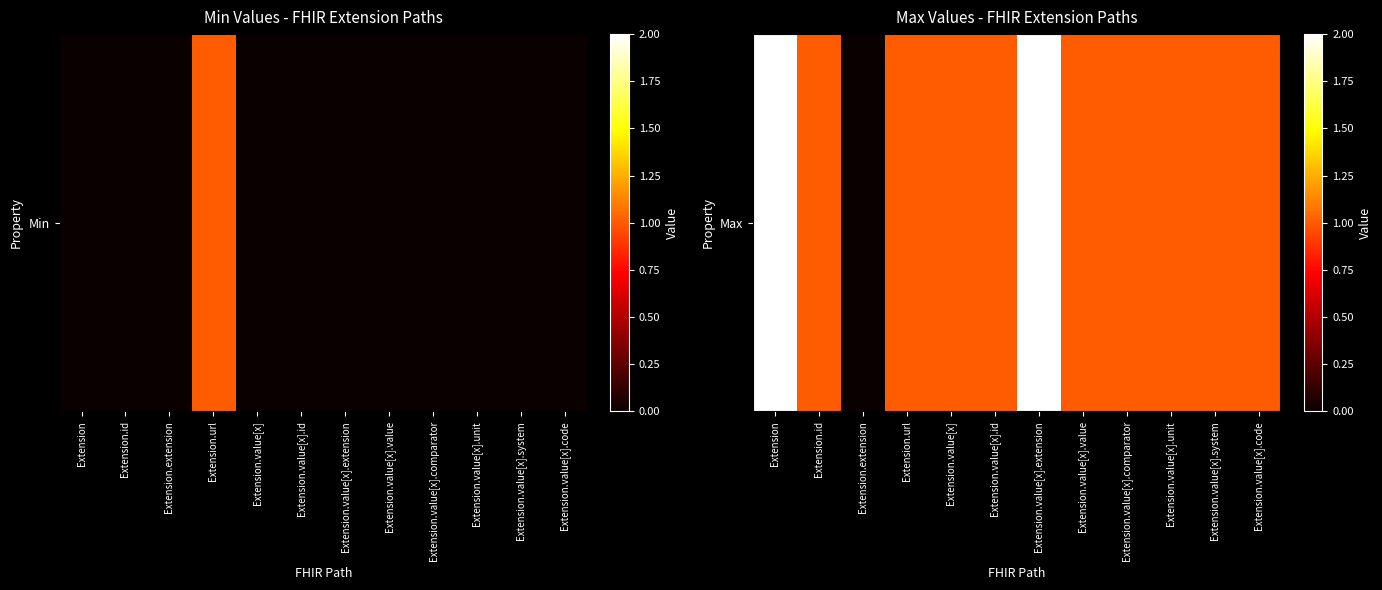

Is it true that the value at Extension.url is 1?

True